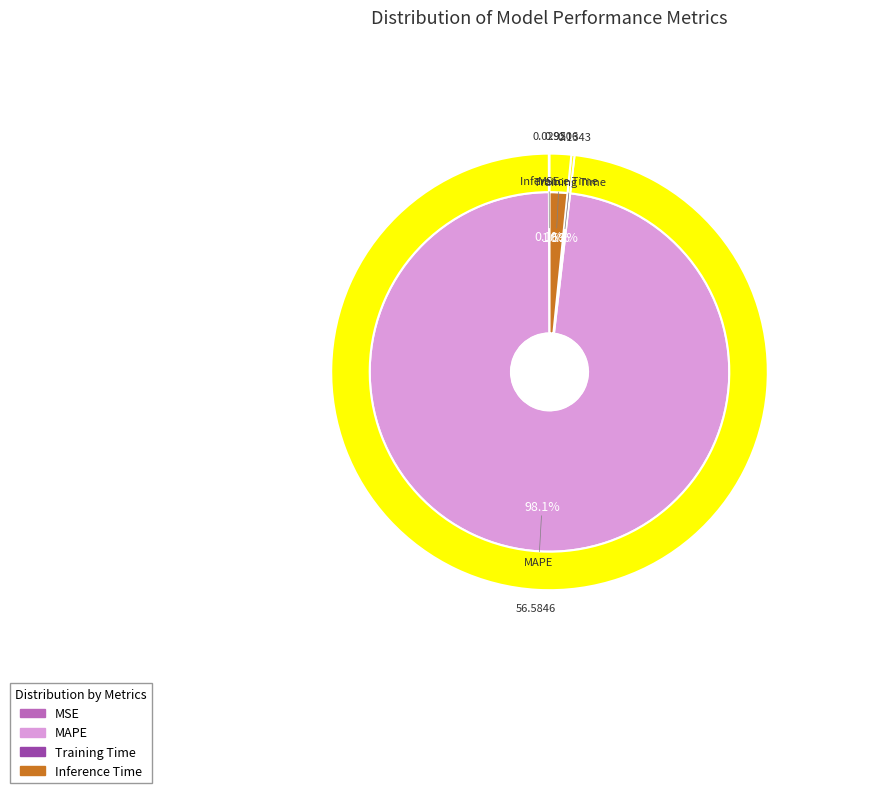

Combined, what portion of the pie is MAPE and MSE?

98.2%